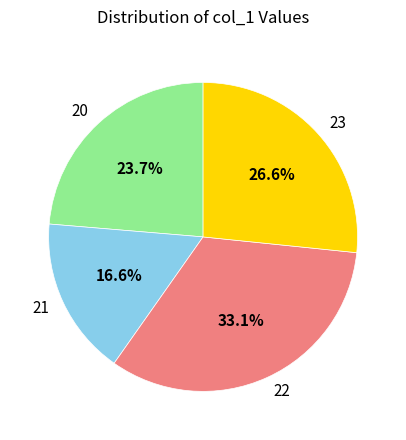

Count the number of slices in the pie.

4